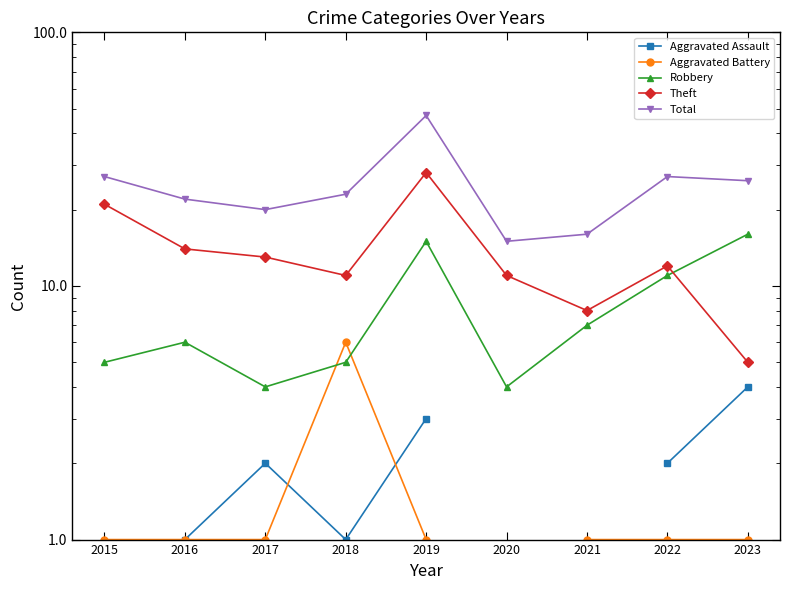

How many interior local peaks does the Theft series have?

2